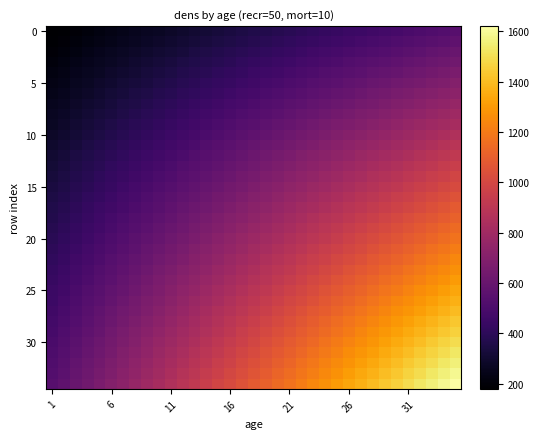

How many data points does each series have?

35